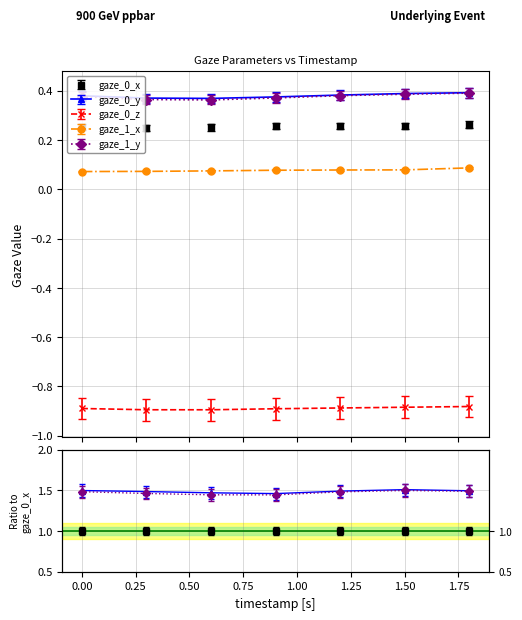

What is the total value across all series at 1.2?

0.2